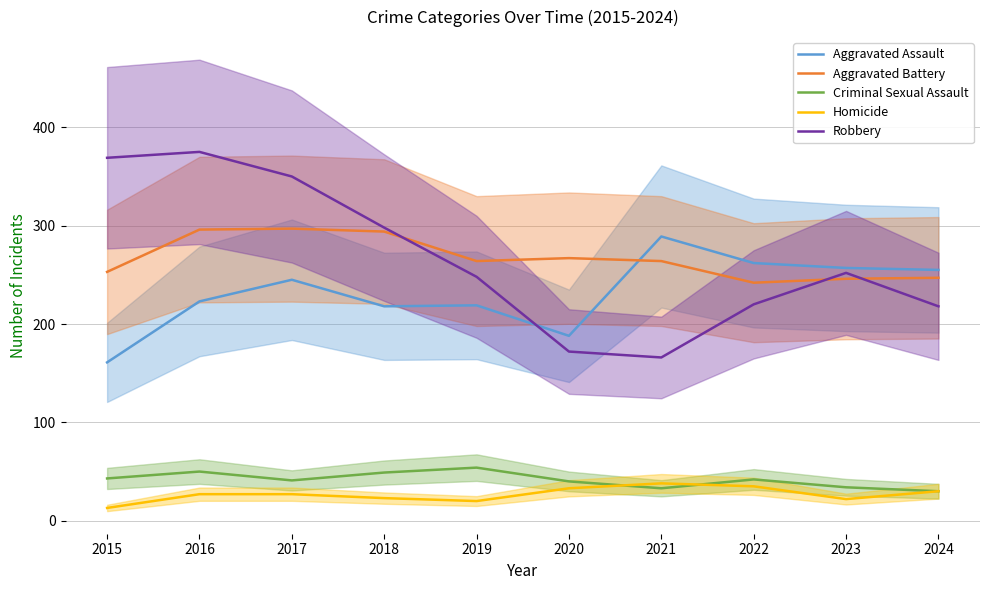

True or false: Aggravated Assault has a value of 289 at 2021.

True